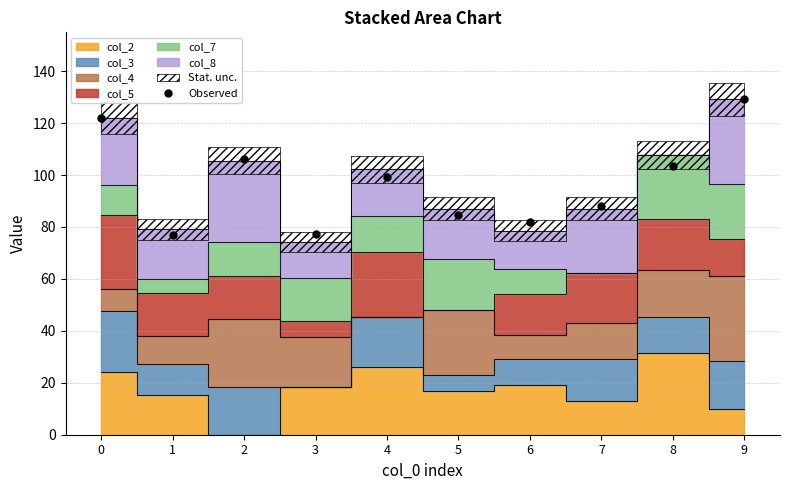

What is the difference between the maximum and second lowest values?

52.1